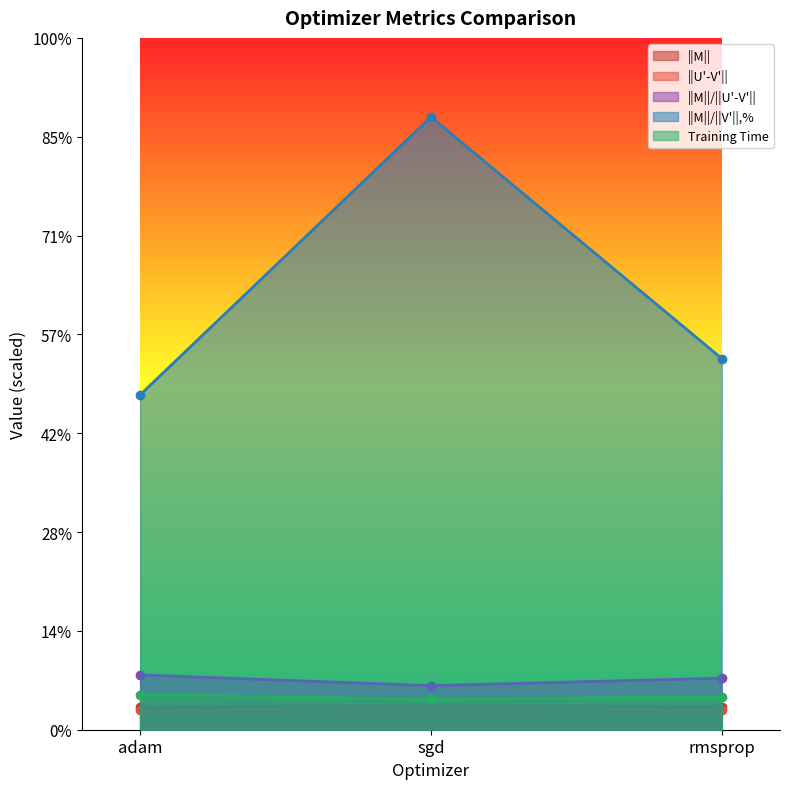

Rank the series by their maximum value, from highest to lowest.

||M||/||V'||,%, ||M||/||U'-V'||, Training Time, ||M||, ||U'-V'||